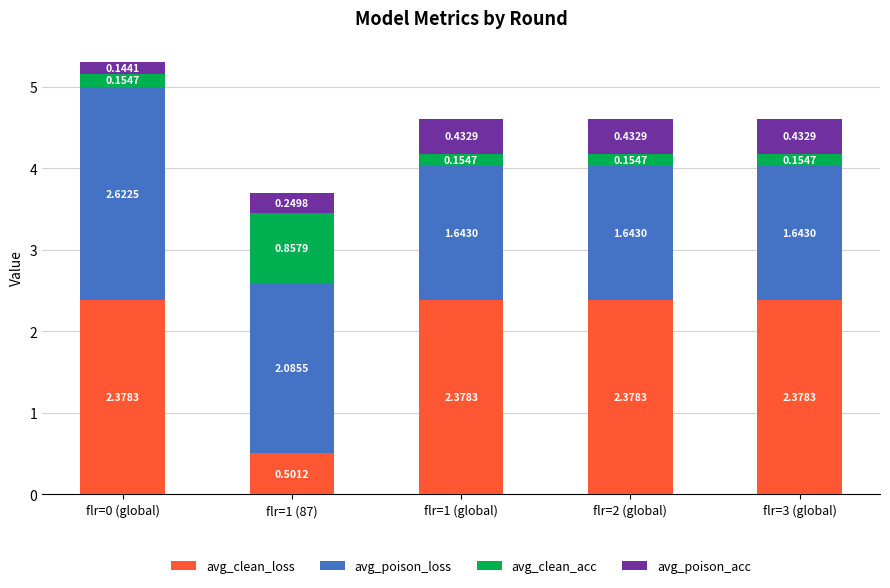

At which category is the sum across all series the highest?

flr=0 (global)